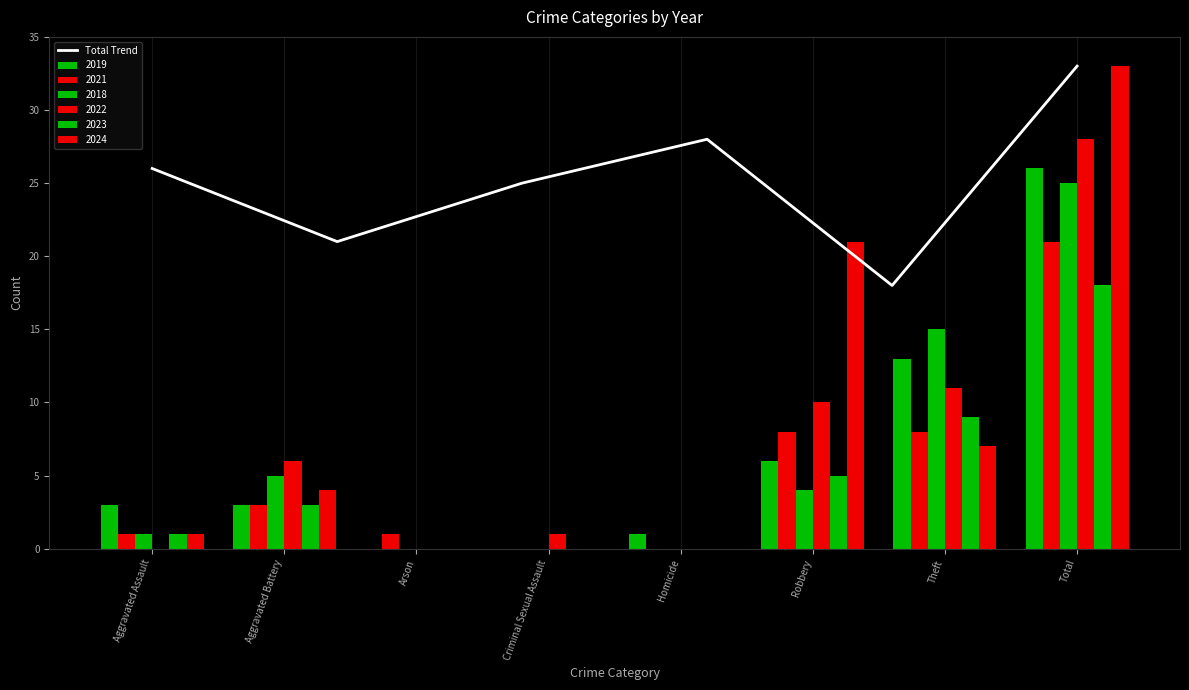

Reading right to left, extract all data points from this chart.

33	18	28	25	21	26